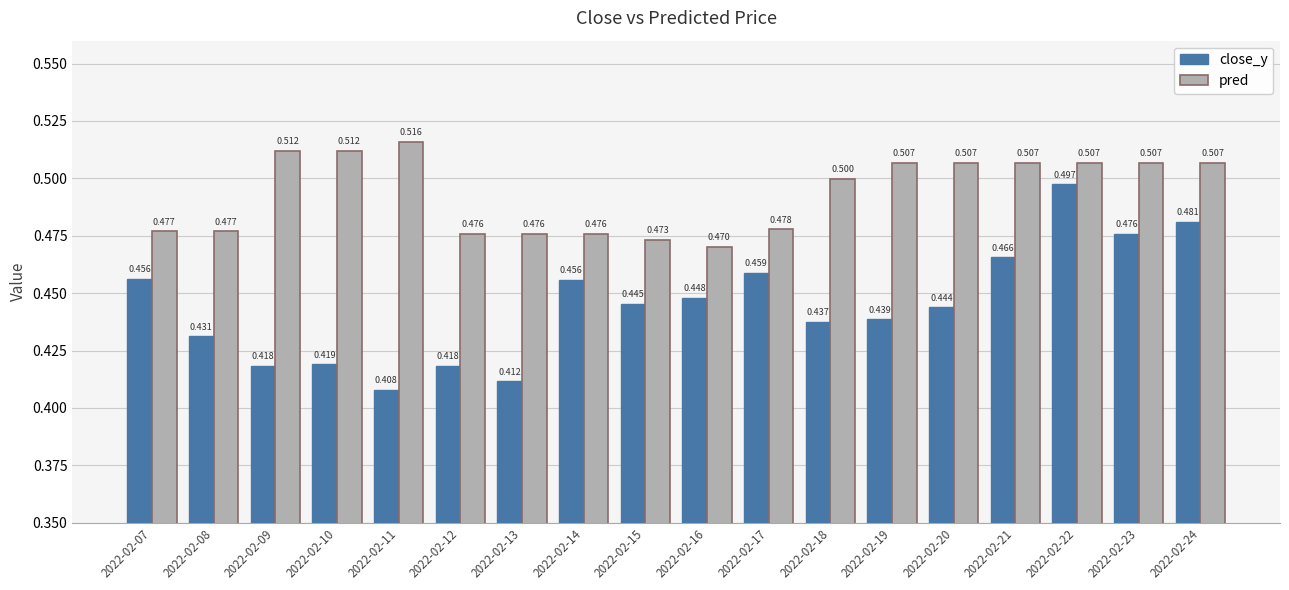

The close_y series shows 0.3 at 2022-02-21. True or false?

False